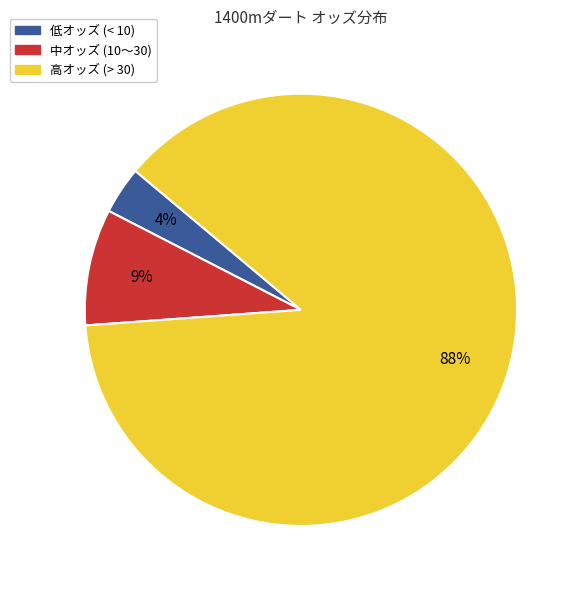

How many slices are in this pie chart?

3